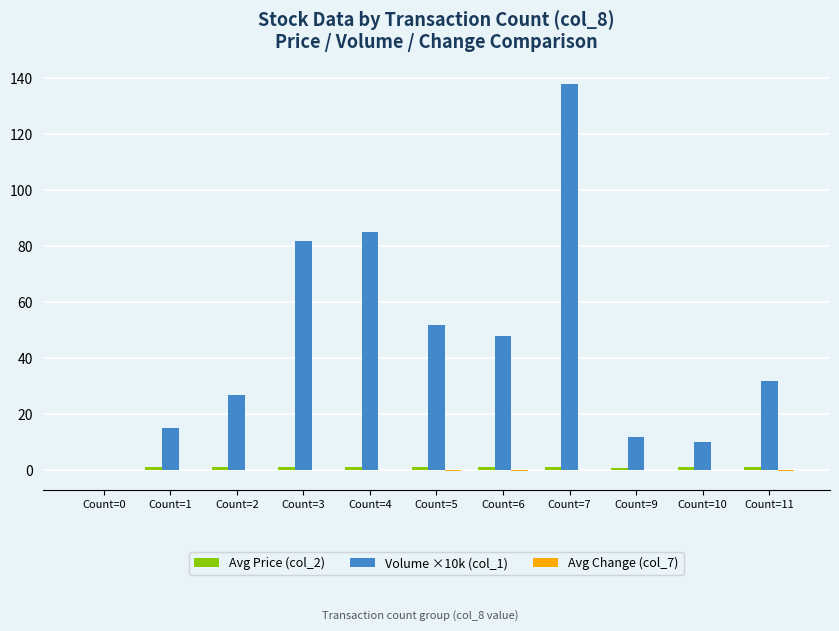

True or false: Volume ×10k (col_1) has a value of 12.0 at Count=9.

True